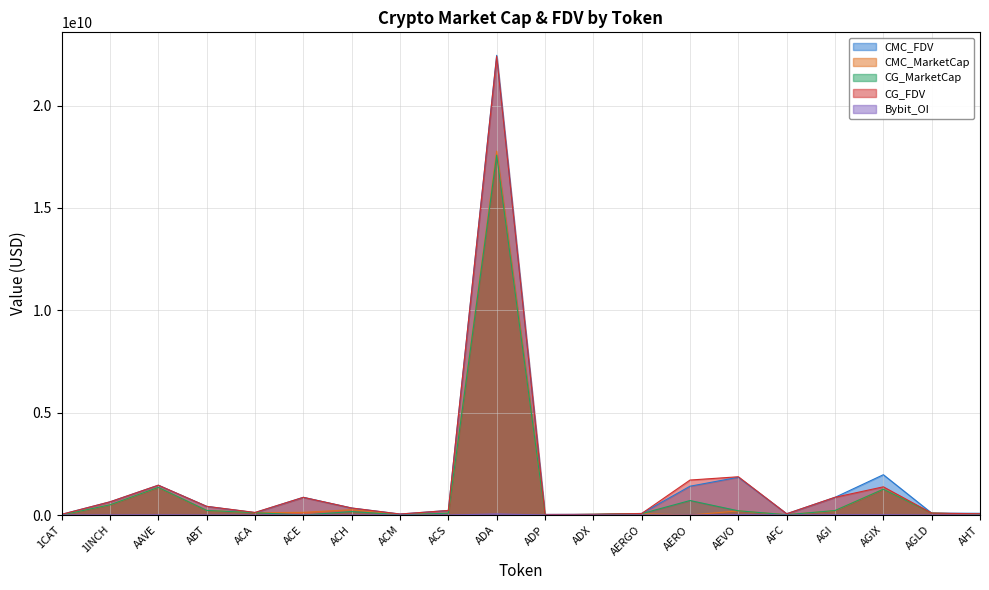

What is the spread (max minus min) of values at ADP?

27308773.0